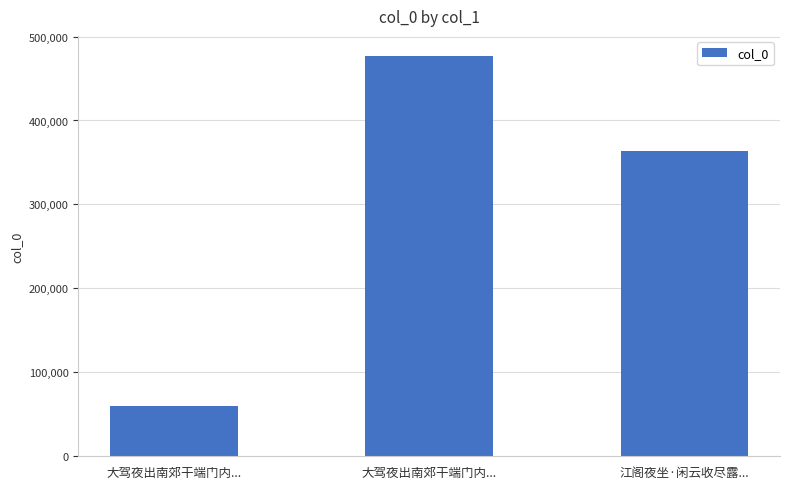

Where does the data first go above 363617?

大驾夜出南郊干端门内...